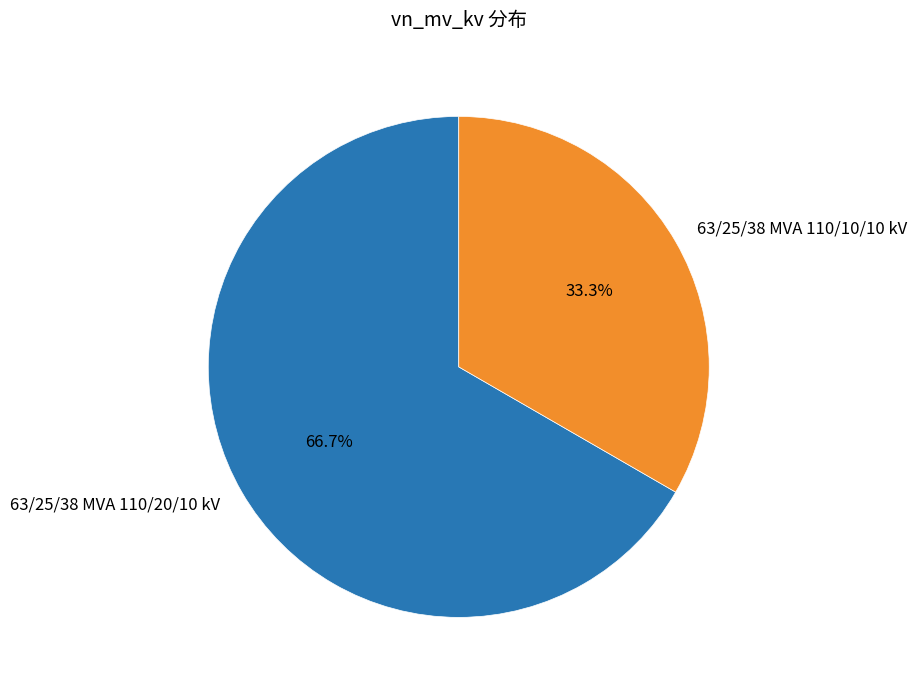

What percentage is the 63/25/38 MVA 110/10/10 kV slice, to the nearest percent?

33%